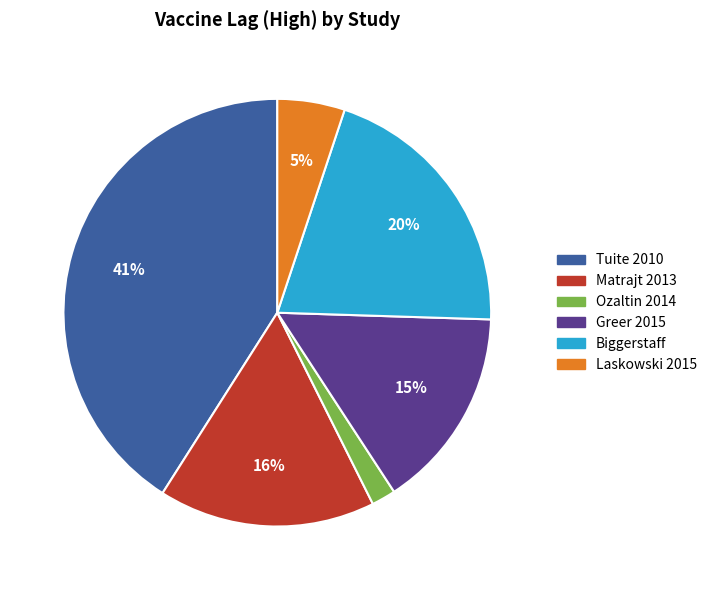

Which category has the smallest portion of the pie?

Ozaltin 2014